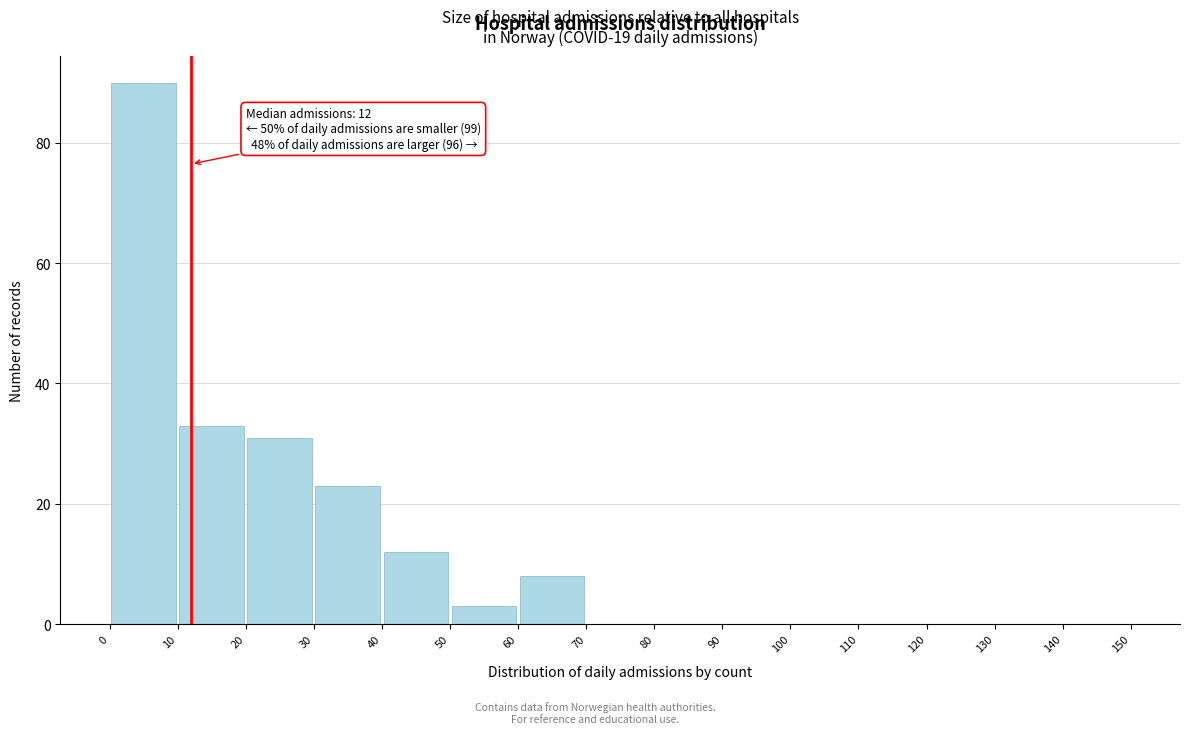

Which range on the x-axis has the tallest bar?

0 to 10